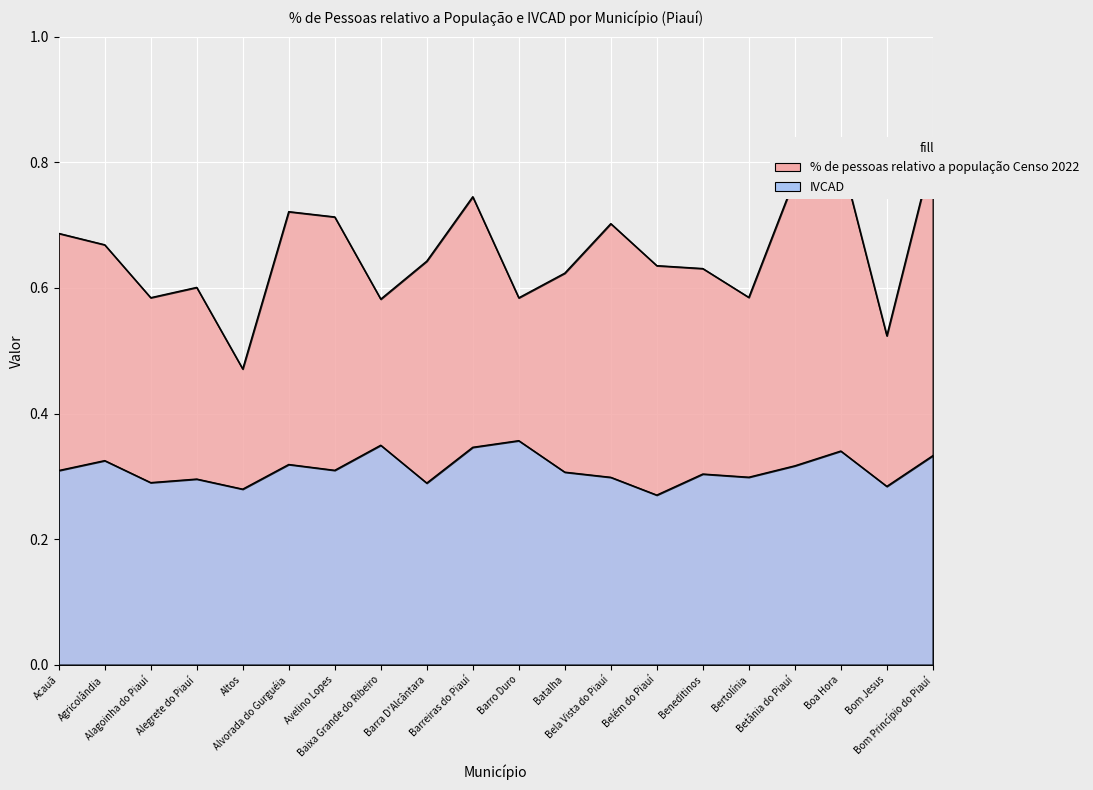

Does the chart display data point markers on the line(s)?

No